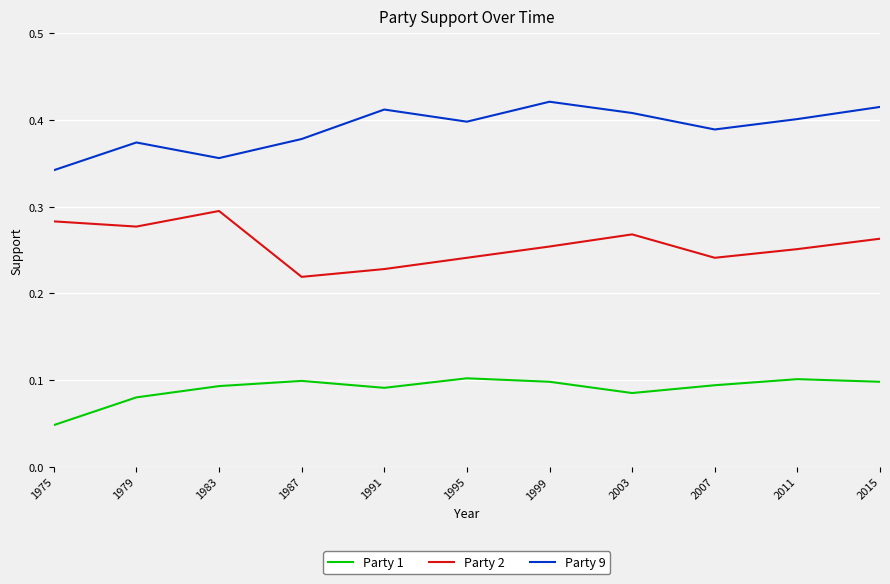

True or false: Party 9 and Party 2 cross at least once.

False